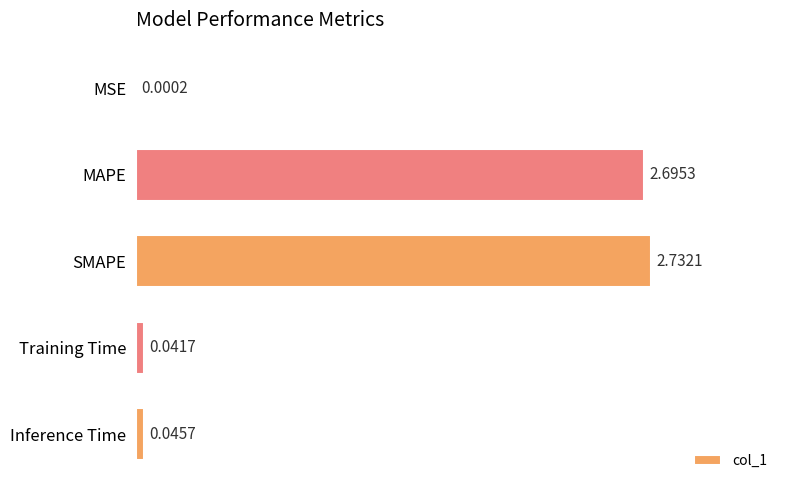

Between Inference Time and MAPE, which is larger?

MAPE